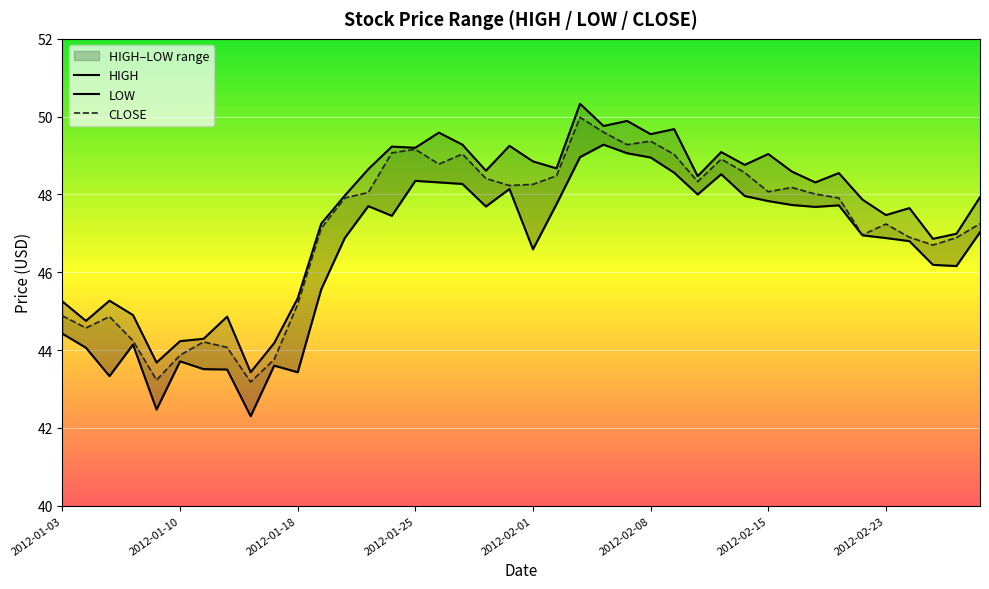

How many interior local peaks does the HIGH series have?

12